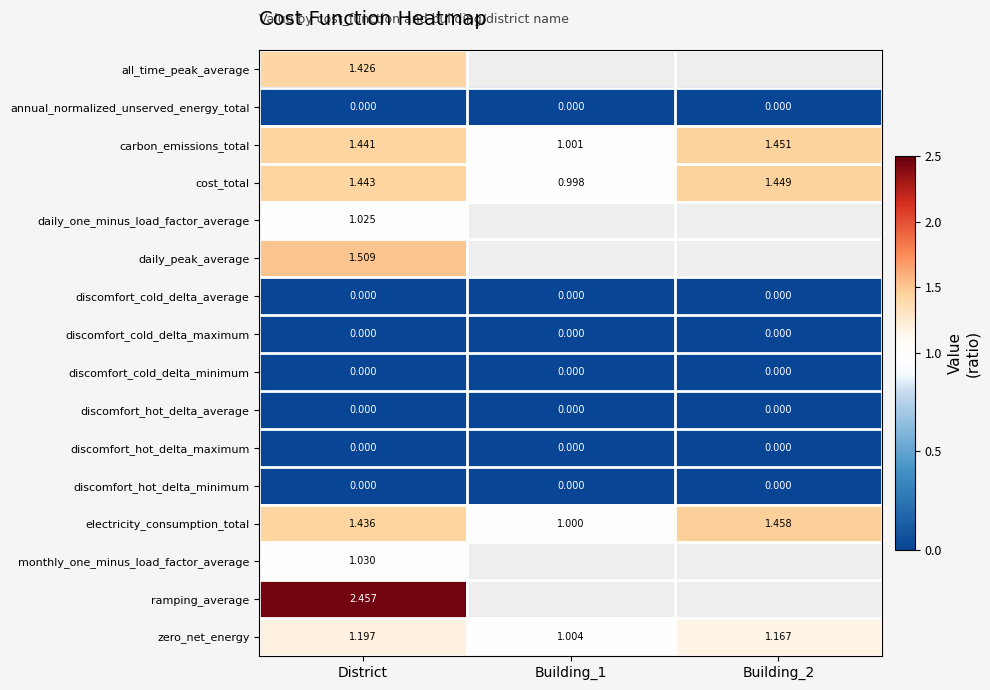

What is the greatest value displayed?

2.5